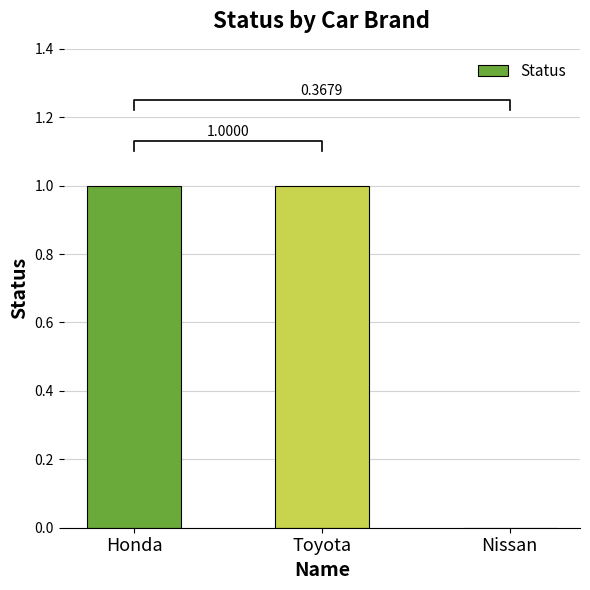

Which has a higher value, Nissan or Toyota?

Toyota